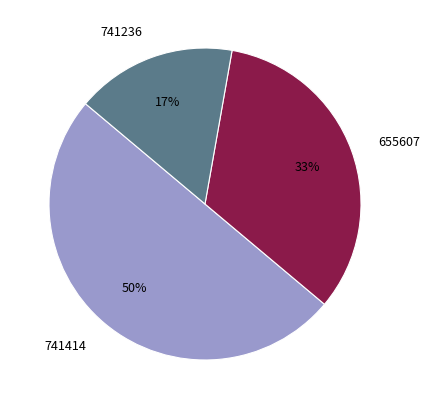

What percentage is the 741414 slice, to the nearest percent?

50%